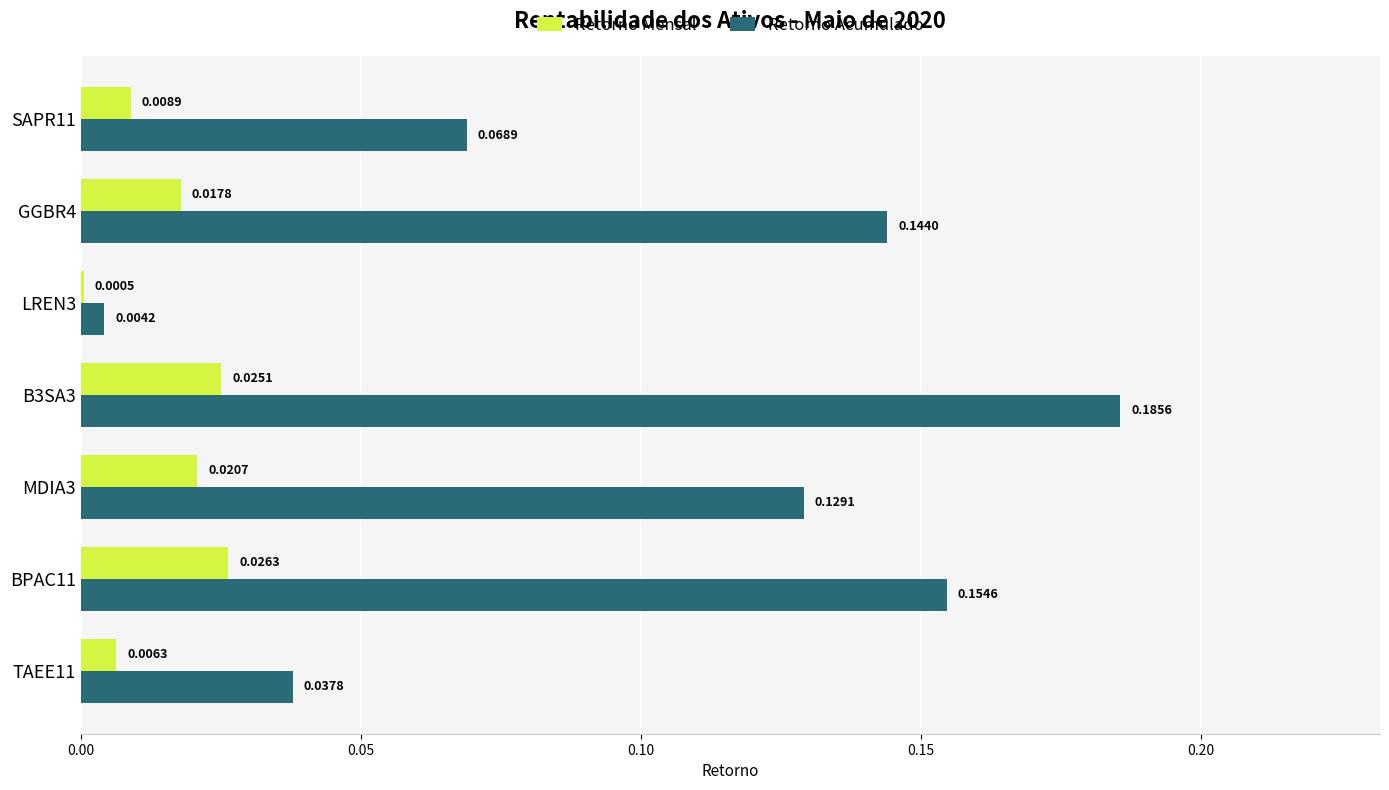

Which series has the largest range (max minus min)?

Retorno Acumulado